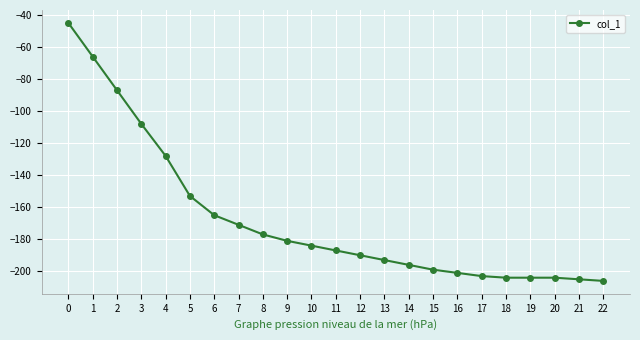

What is the difference between the values at 6 and 0?

120